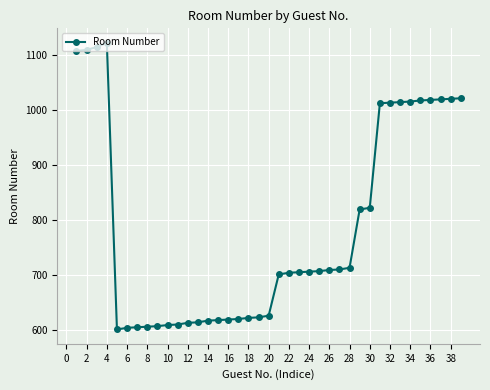

What is the smallest value displayed?

601